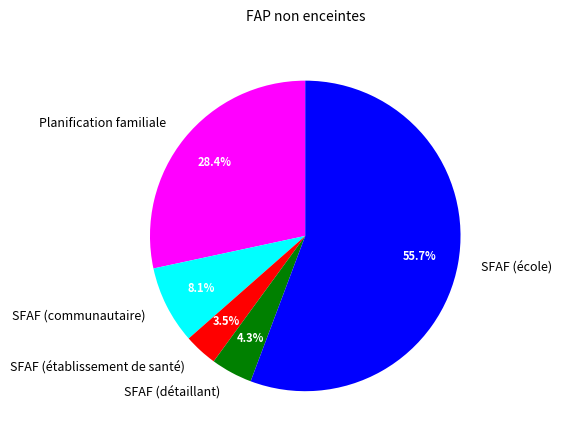

How many segments does this pie chart have?

5